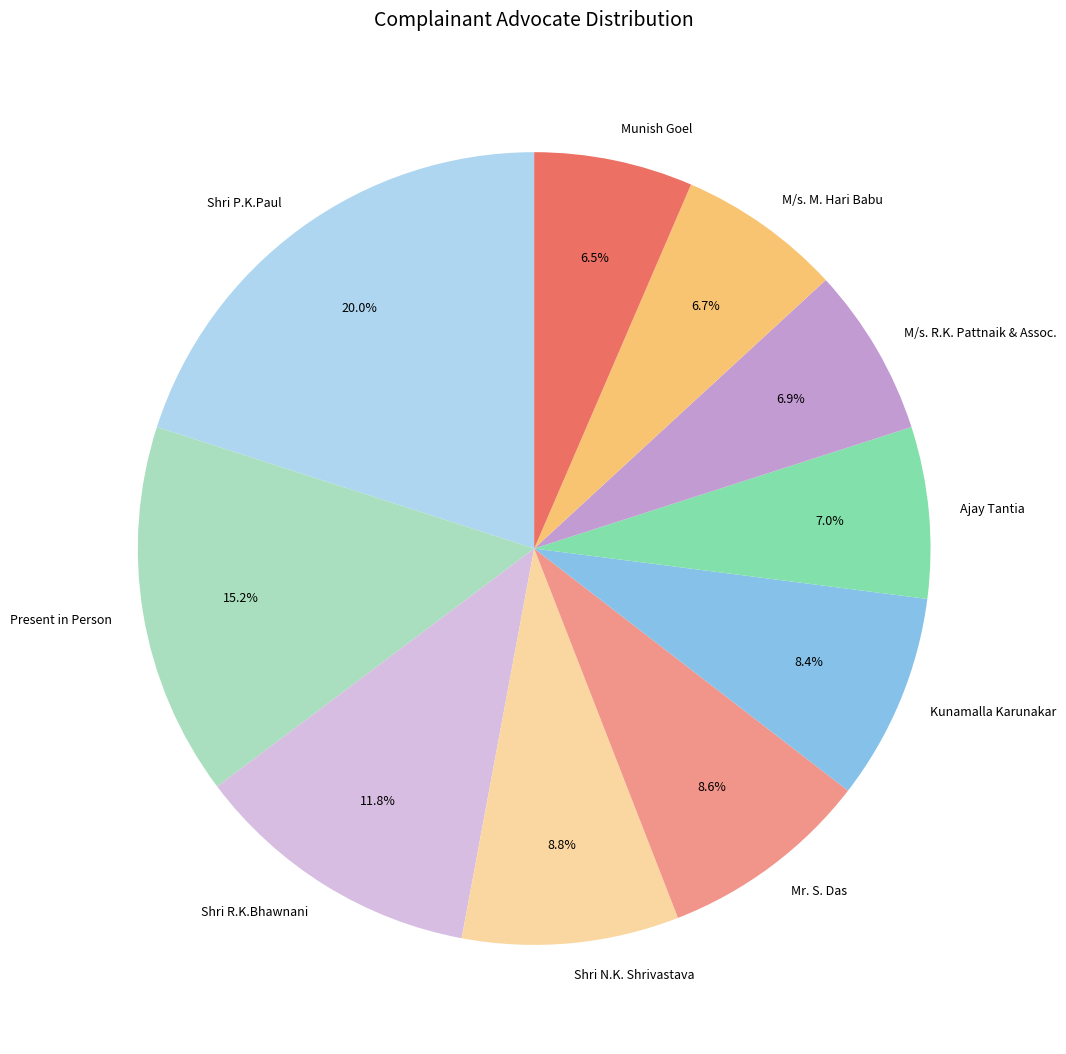

To the nearest percent, what portion does M/s. M. Hari Babu represent?

7%